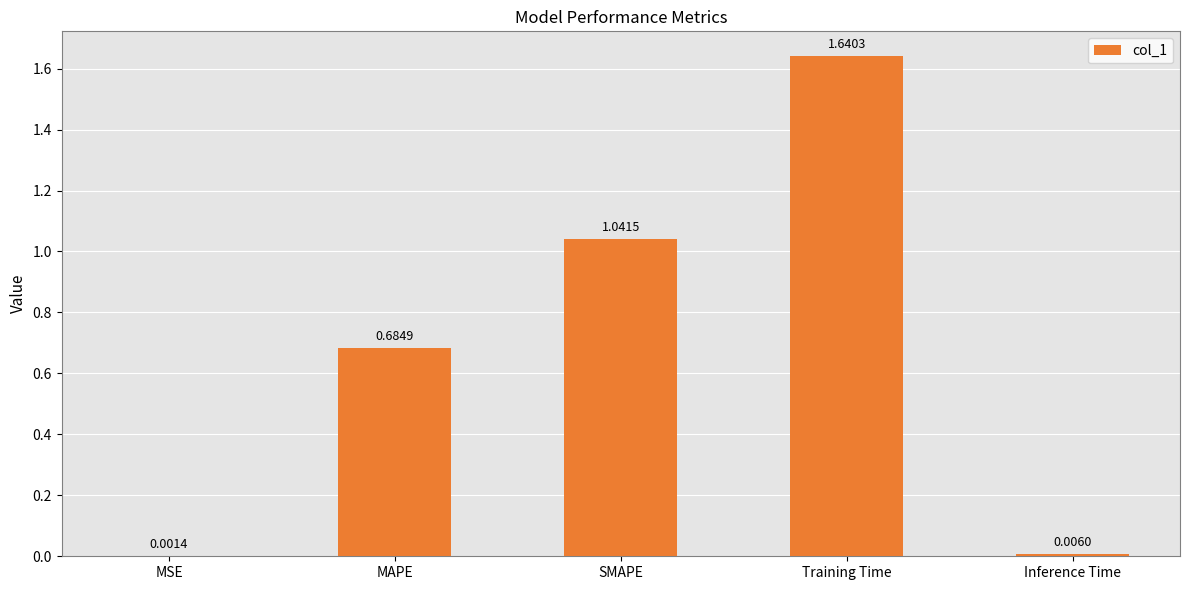

Which label corresponds to the largest value in the chart?

Training Time